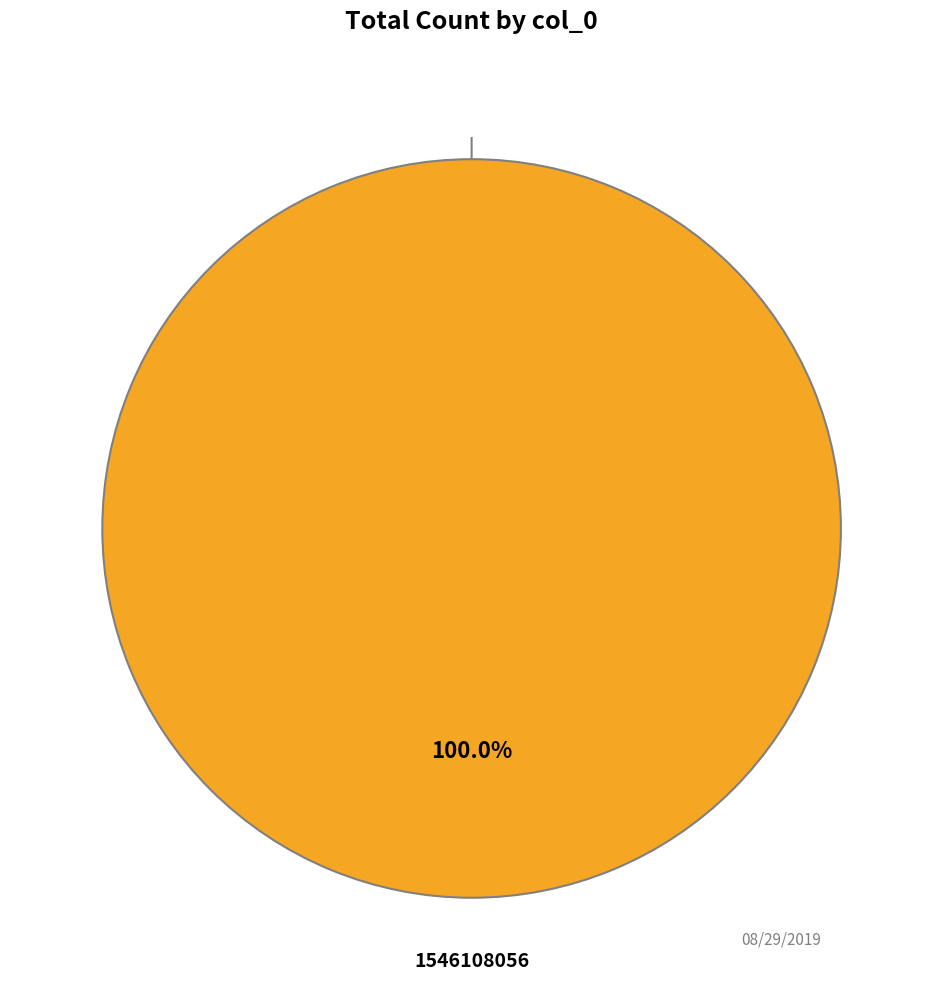

The 1546108056 slice represents 99% of the pie. True or false?

False